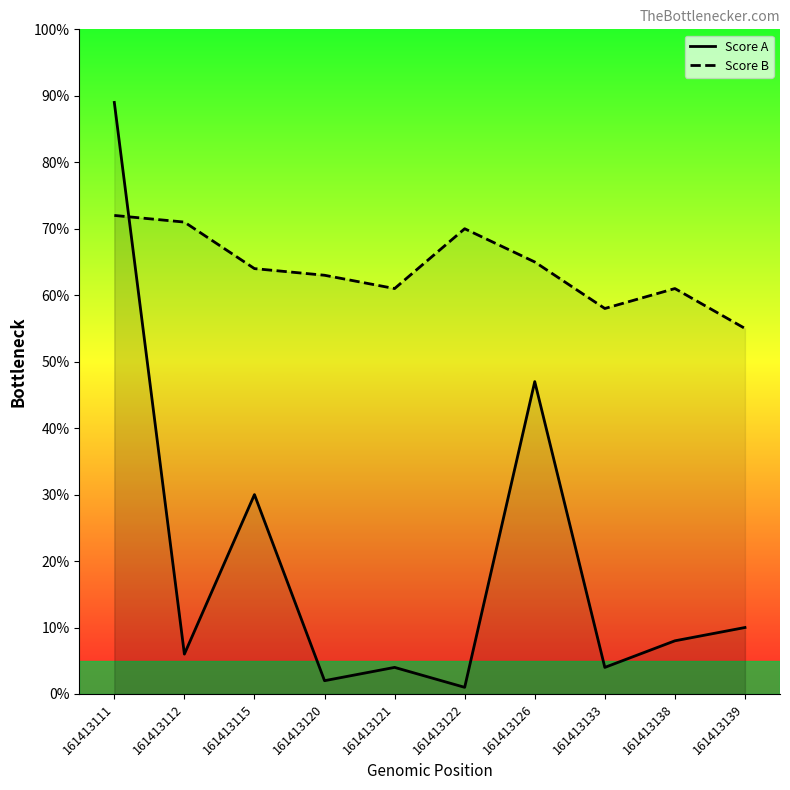

Which category has the highest value in the Score A series?

161413111